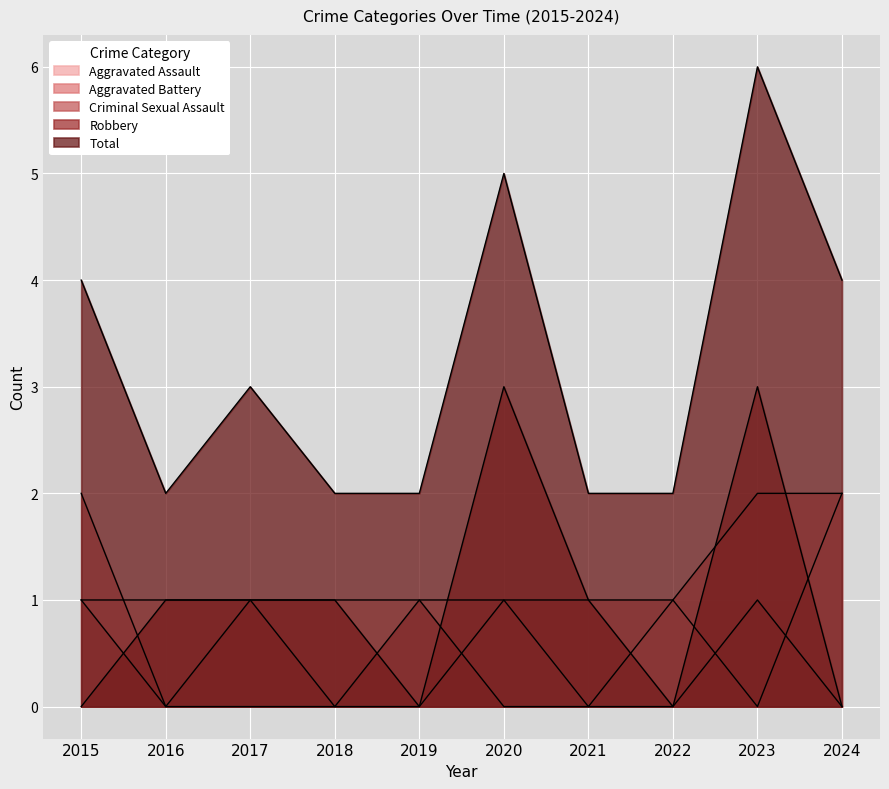

How many lines are shown in the chart?

5